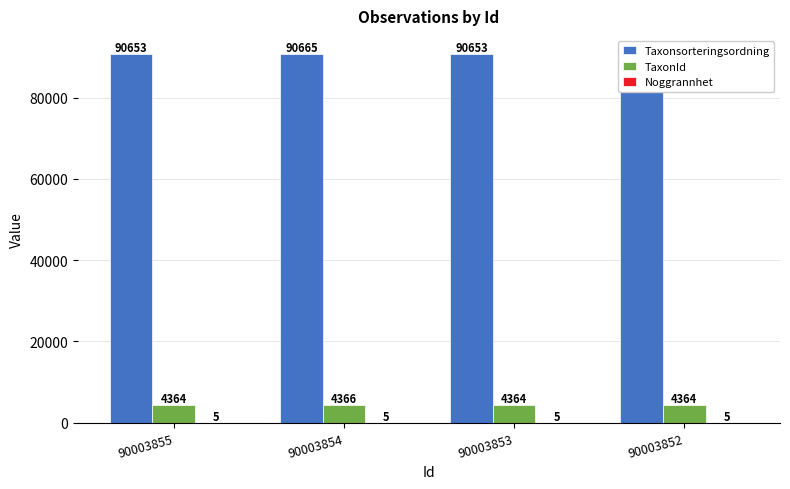

What is the spread (max minus min) of values at 90003853?

90648